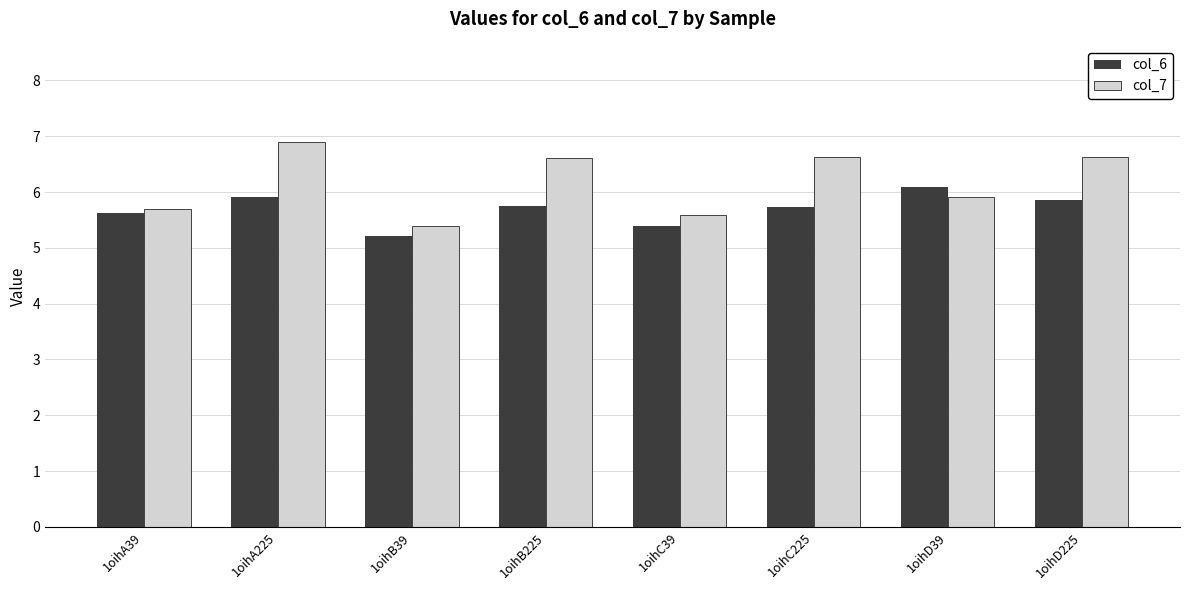

How many bars are there in total?

16